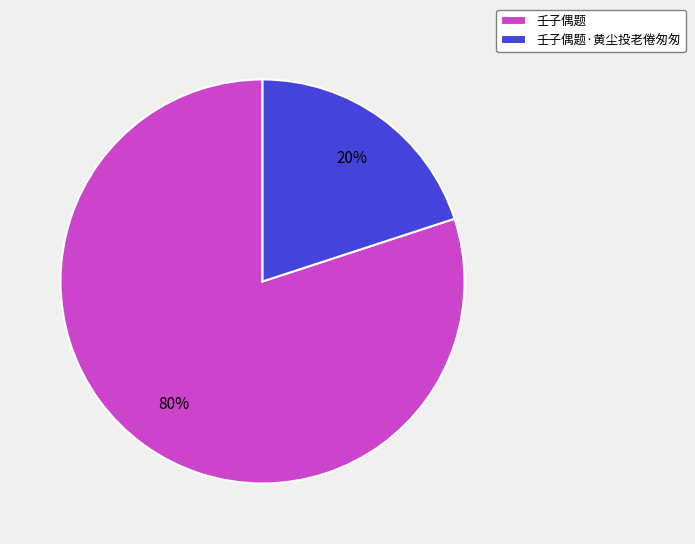

To the nearest percent, what is the difference between the 壬子偶题 and 壬子偶题·黄尘投老倦匆匆 slice percentages?

60%